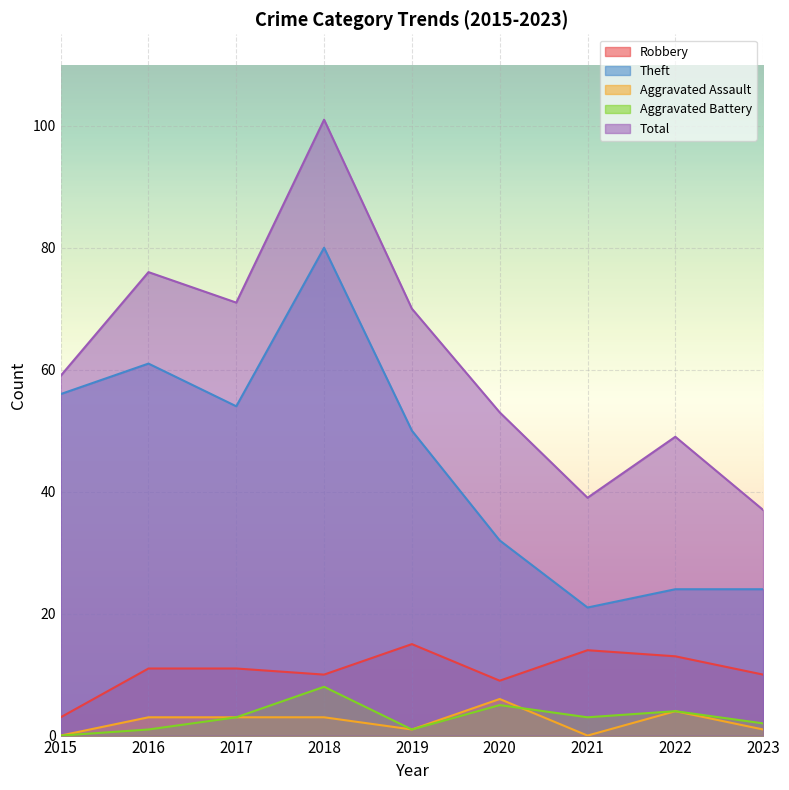

Reading left to right, what are all the values shown in this chart?

Robbery: 3	11	11	10	15	9	14	13	10
Theft: 56	61	54	80	50	32	21	24	24
Aggravated Assault: 0	3	3	3	1	6	0	4	1
Aggravated Battery: 0	1	3	8	1	5	3	4	2
Total: 59	76	71	101	70	53	39	49	37